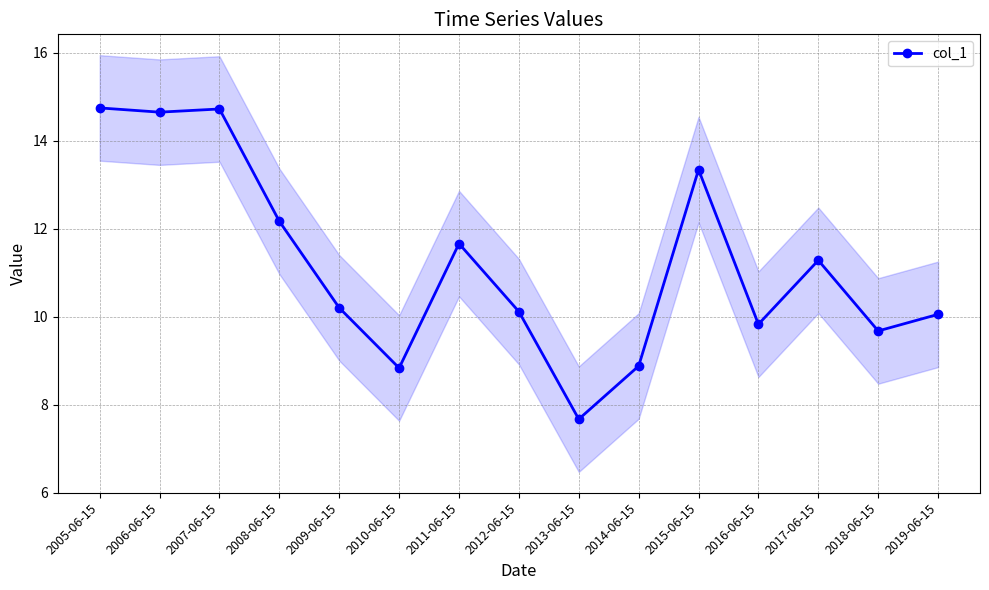

How many lines are shown in the chart?

1